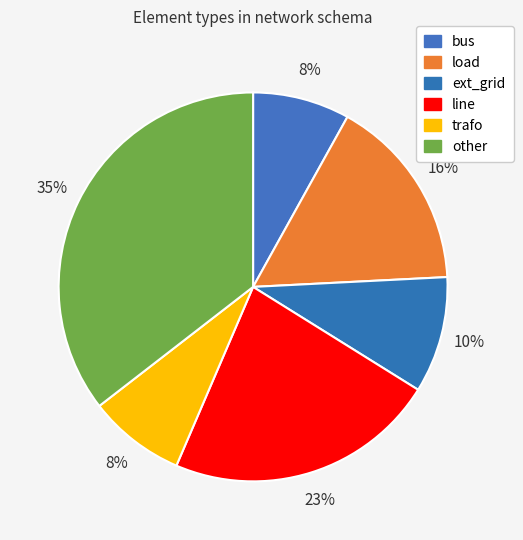

How many slices are in this pie chart?

6